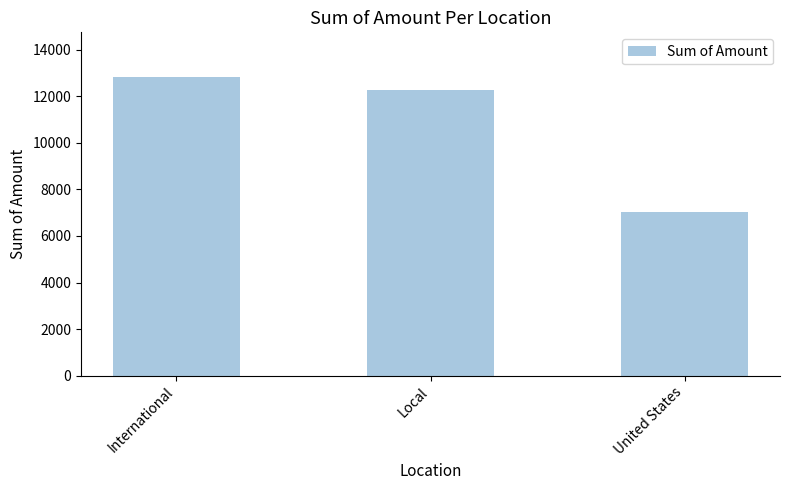

The chart shows a value of 12822.8 at International. True or false?

True